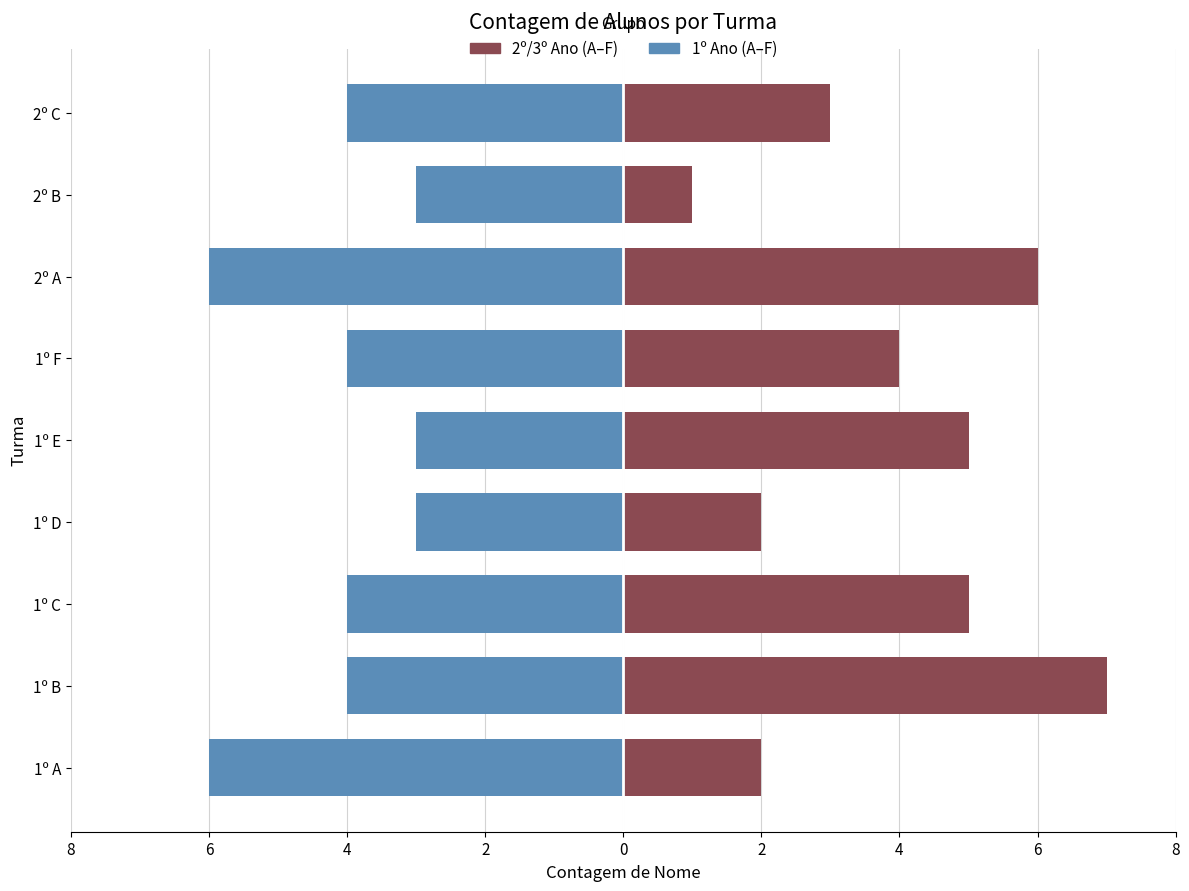

The 2º/3º Ano (A–F) series shows 6 at 2º A. True or false?

True